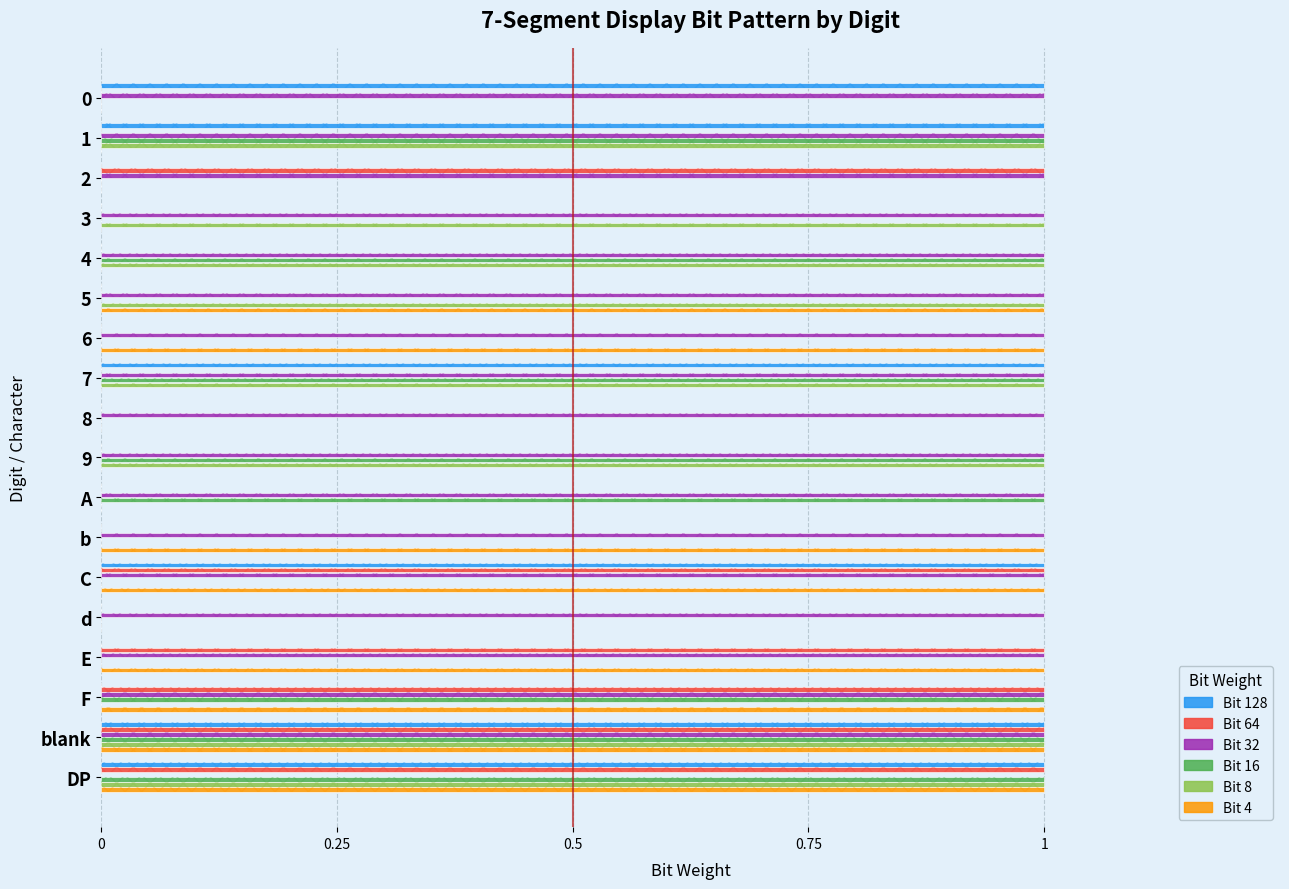

Which has a higher value, 9 or 2?

9